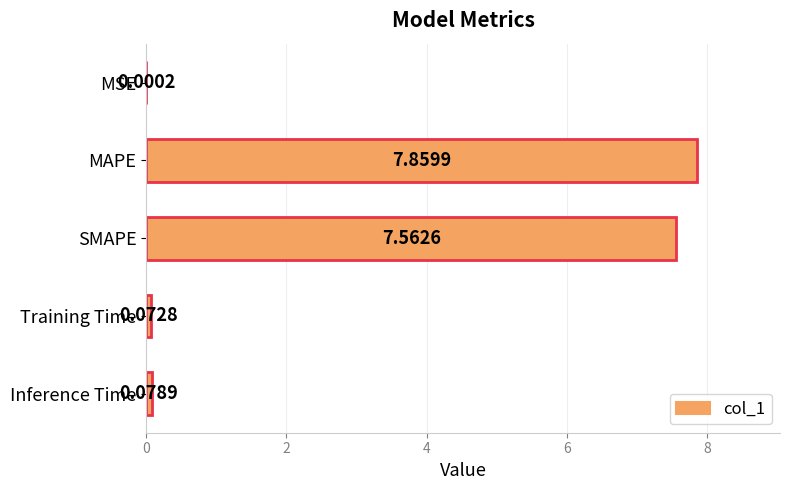

Which category has the highest value across all series?

MAPE